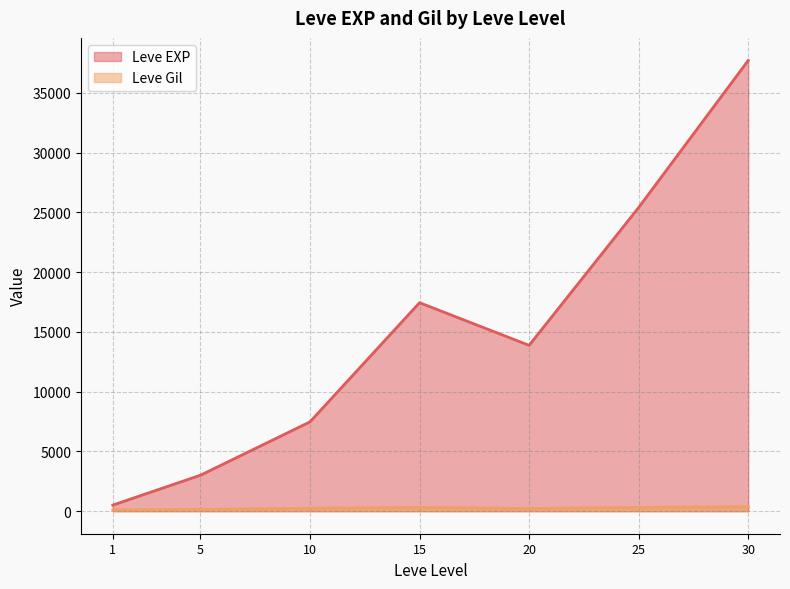

The Leve EXP series shows 3040 at 5. True or false?

True